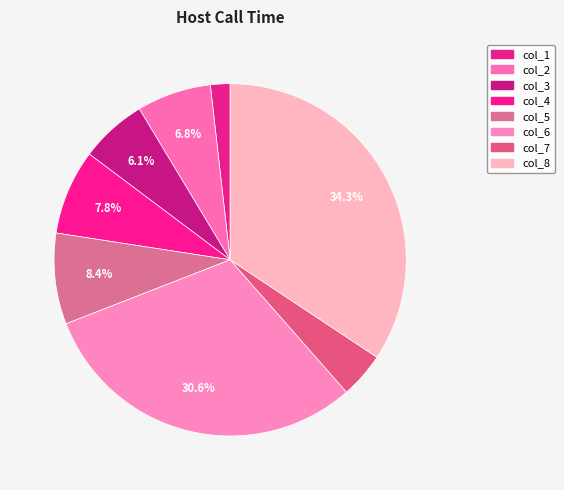

To the nearest percent, what is the average slice percentage?

12%